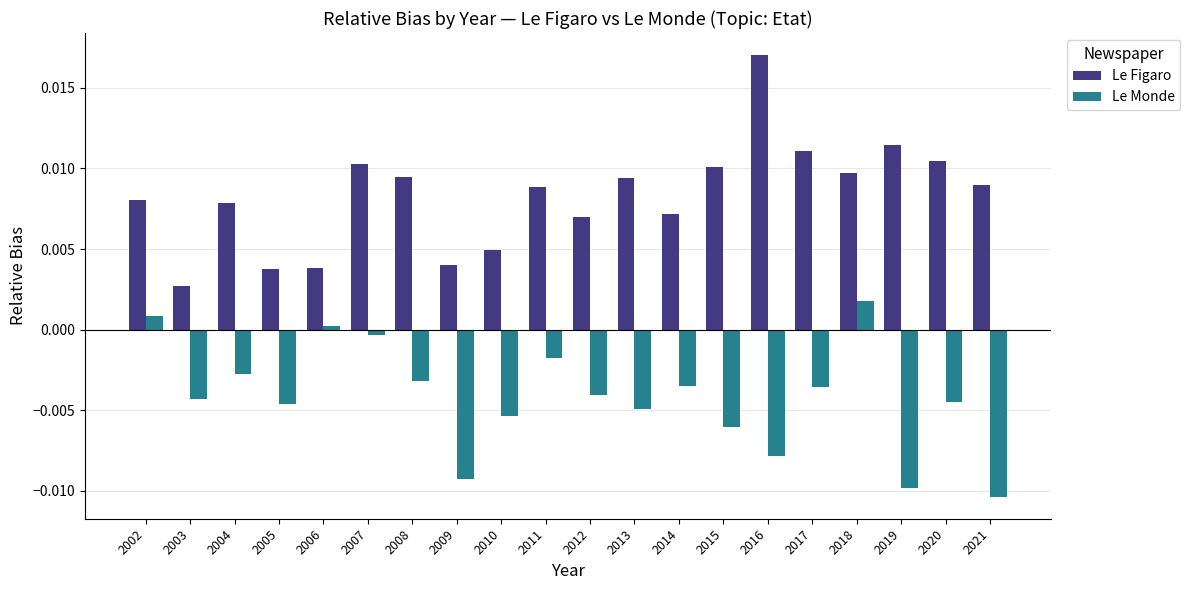

Is it true that Le Figaro equals 0.0 at 2019?

True